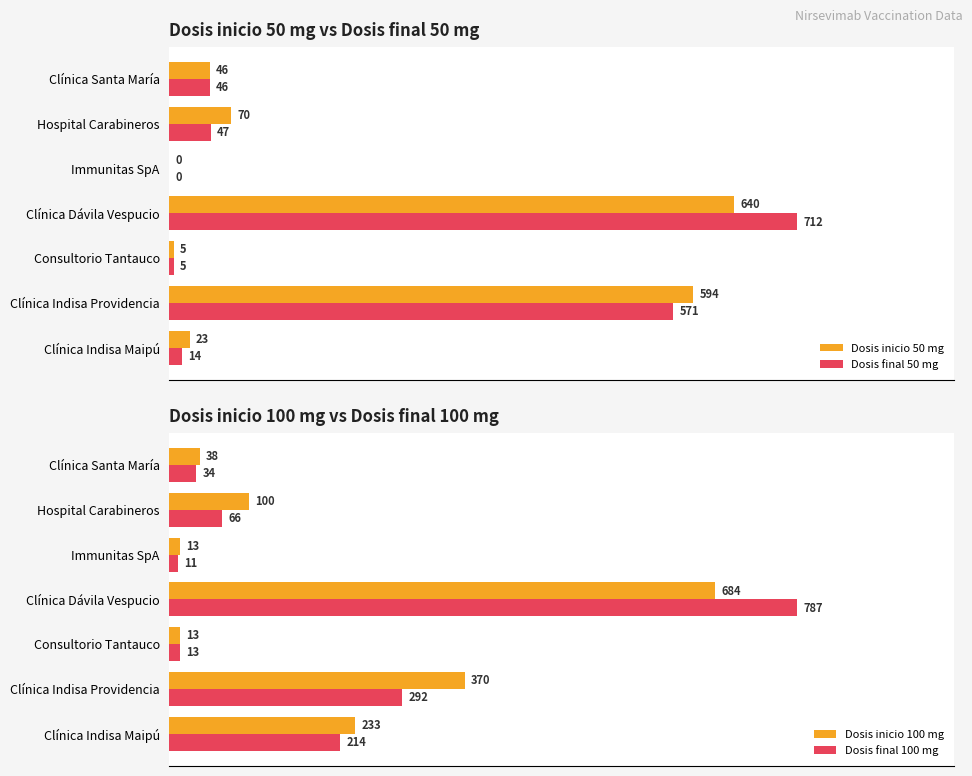

At which label is Dosis inicio 50 mg closest to 320?

Hospital Carabineros